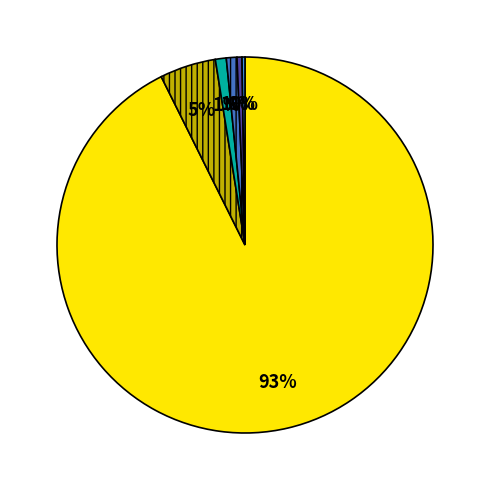

Is there a majority slice in this chart?

Yes